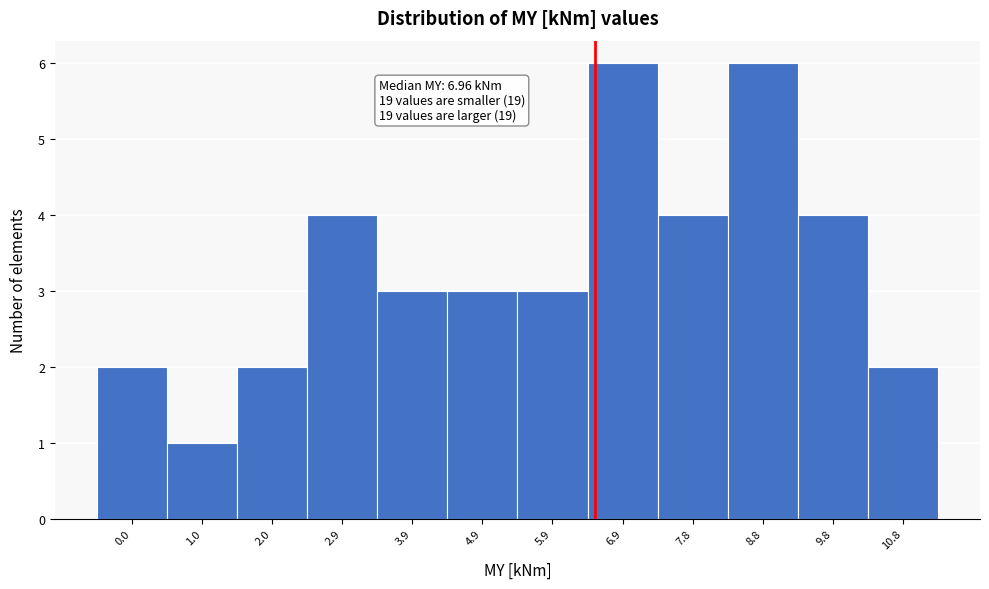

Reading right to left, what are all the values shown in this chart?

2	4	6	4	6	3	3	3	4	2	1	2